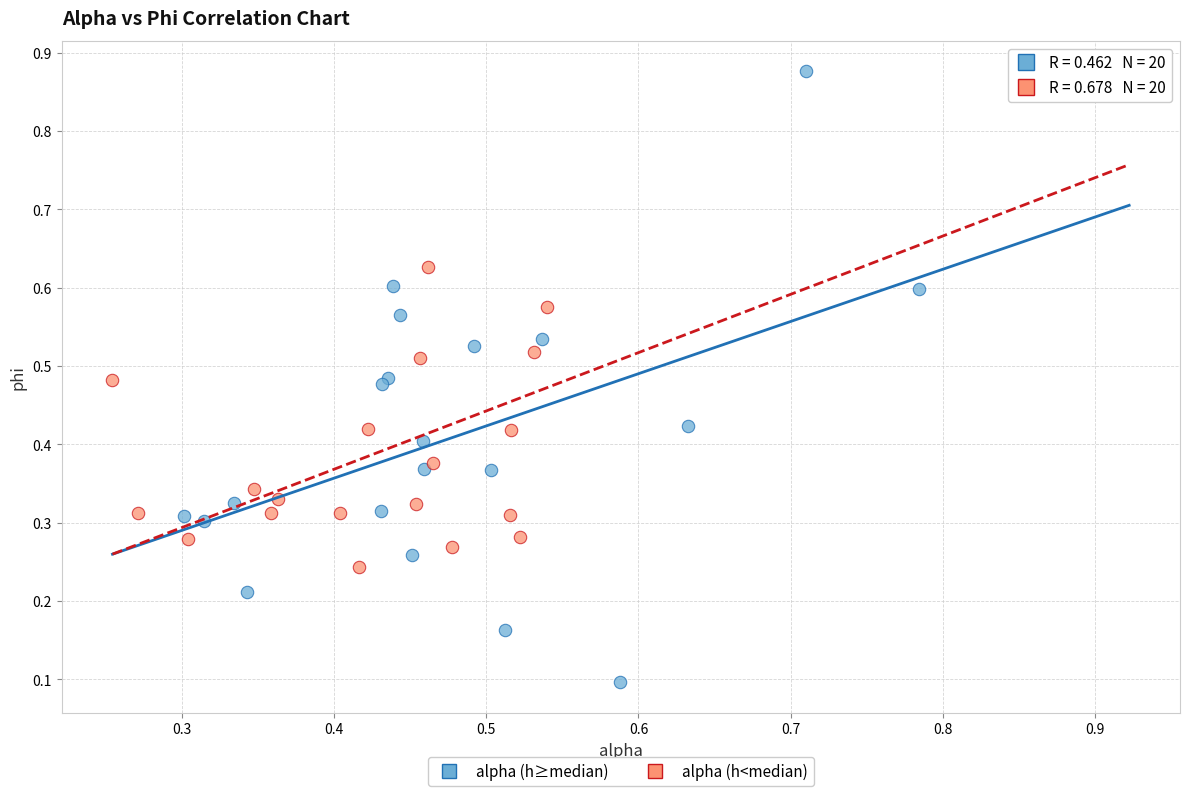

Which series has the largest Y range (max minus min)?

alpha (h≥median)